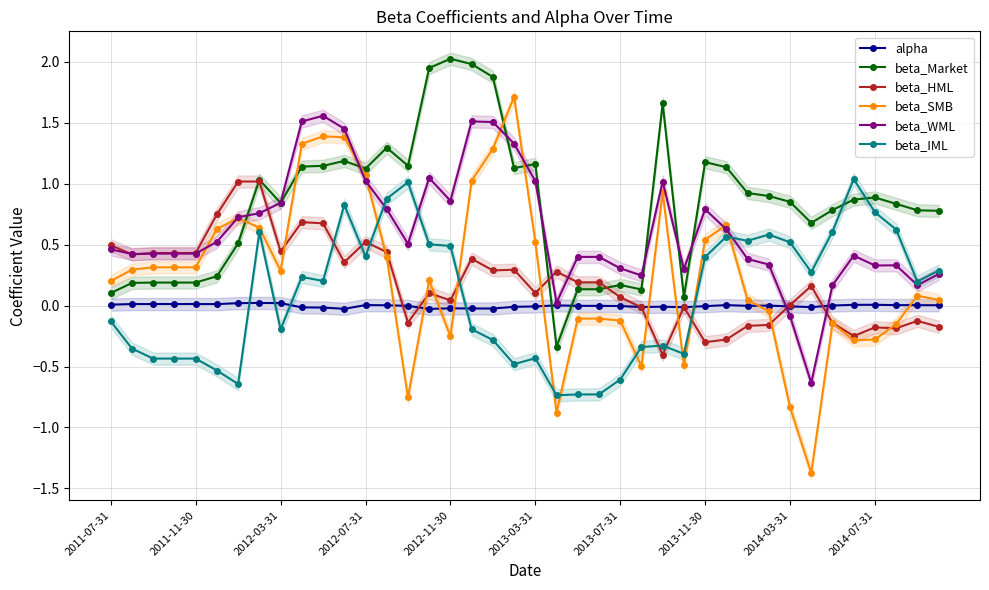

What are all the series names shown in the legend?

alpha, beta_Market, beta_HML, beta_SMB, beta_WML, beta_IML